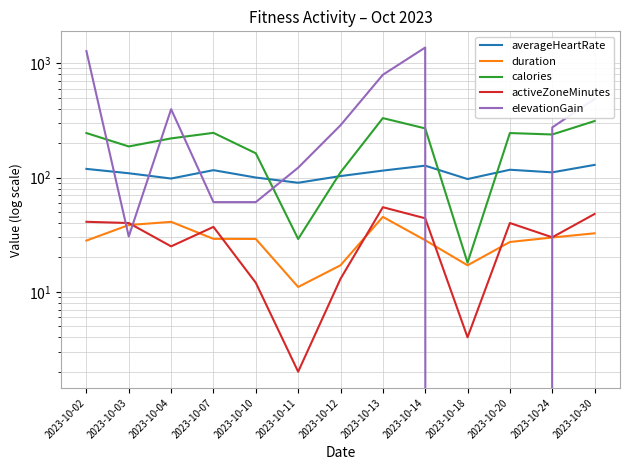

True or false: averageHeartRate has more than 2 interior local peaks.

True